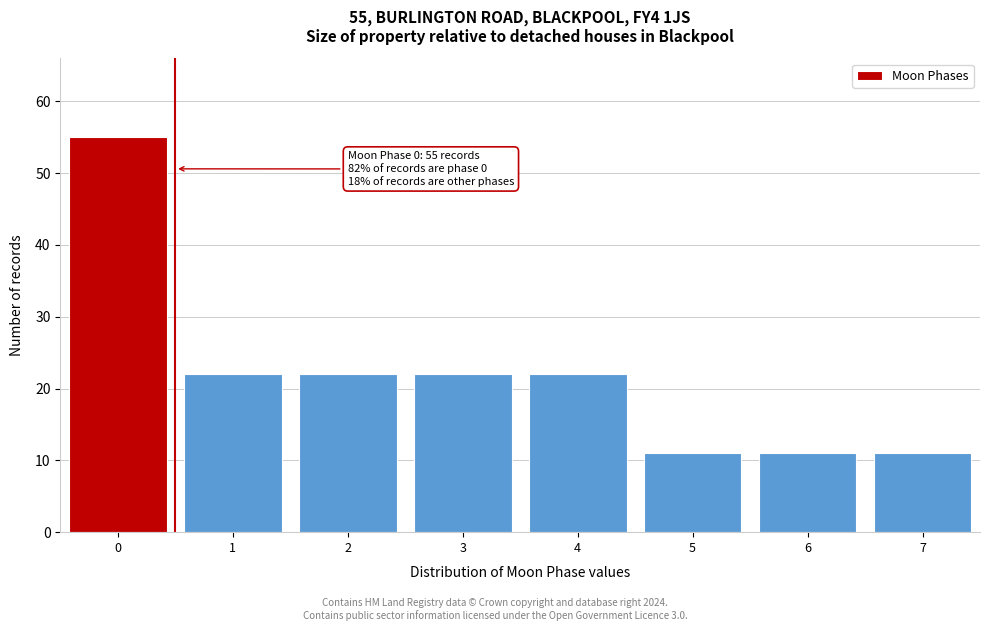

Reading left to right, extract all data points from this chart.

55	22	22	22	22	11	11	11